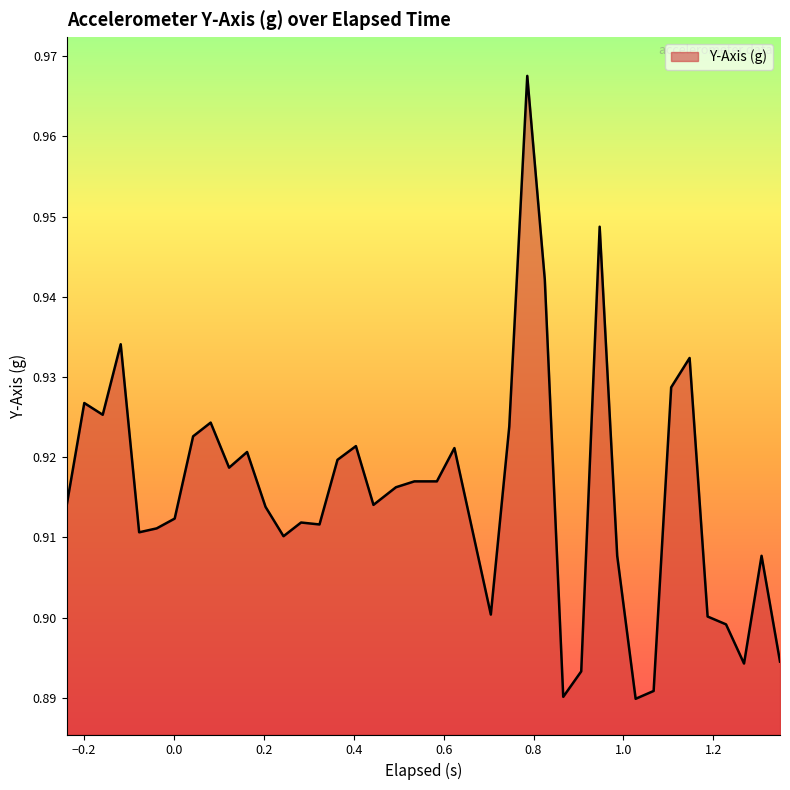

How many lines are shown in the chart?

1